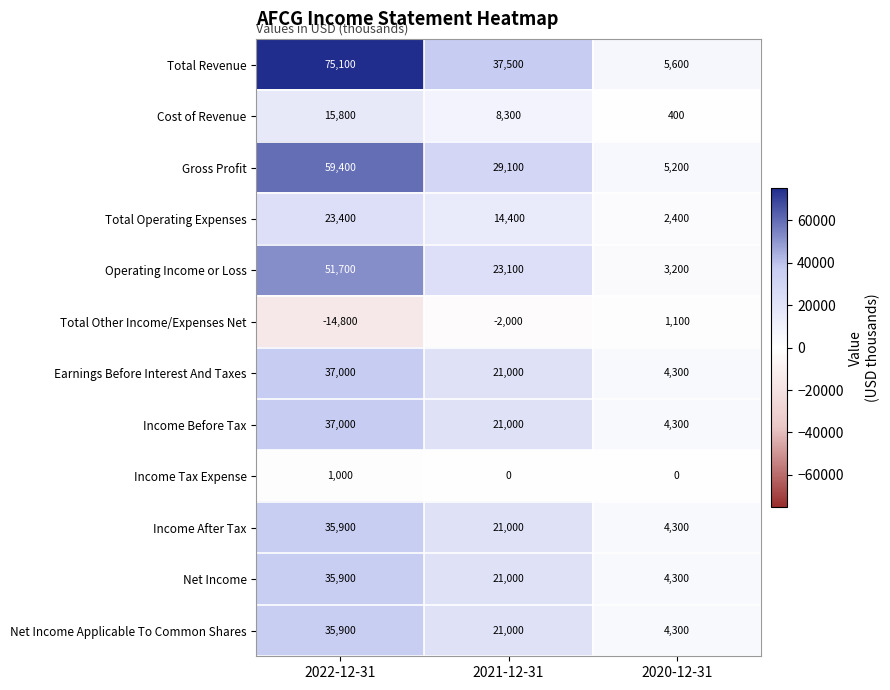

At which category is the sum across all series the highest?

2022-12-31